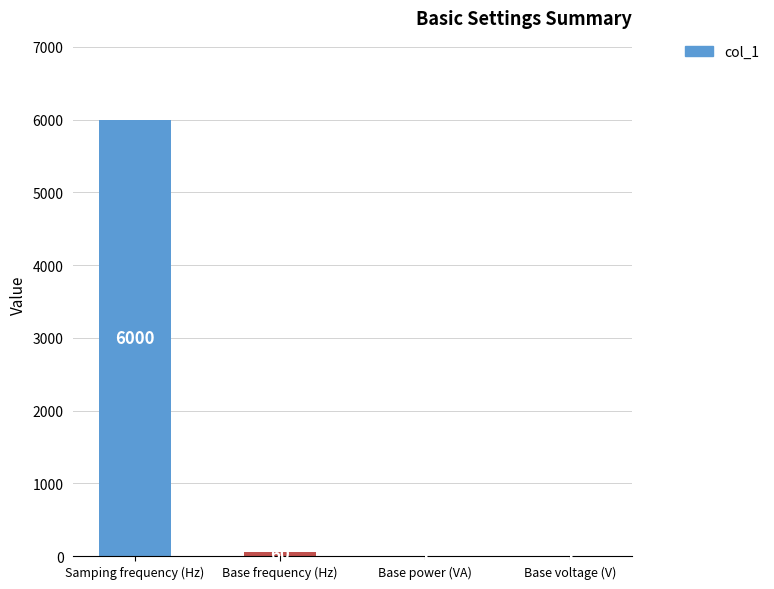

True or false: the data shows 1 at Base voltage (V).

True